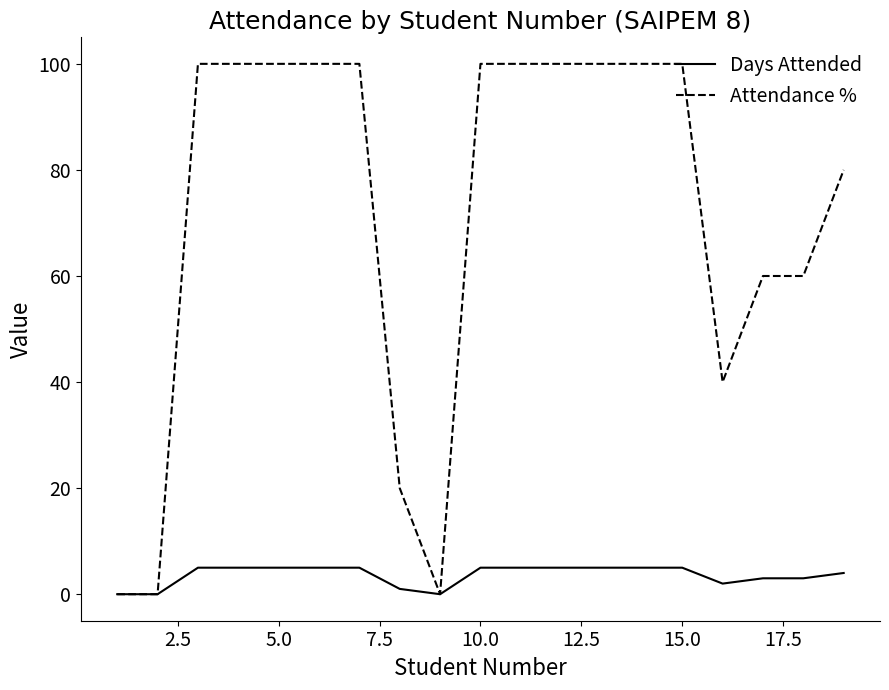

Rank the series by their maximum value, from lowest to highest.

Days Attended, Attendance %